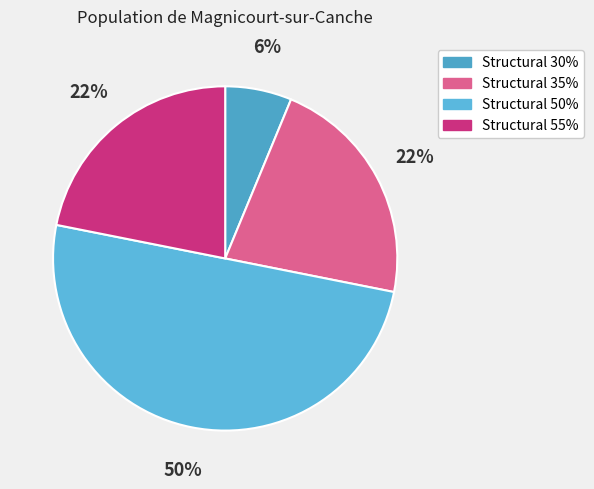

How many segments does this pie chart have?

4